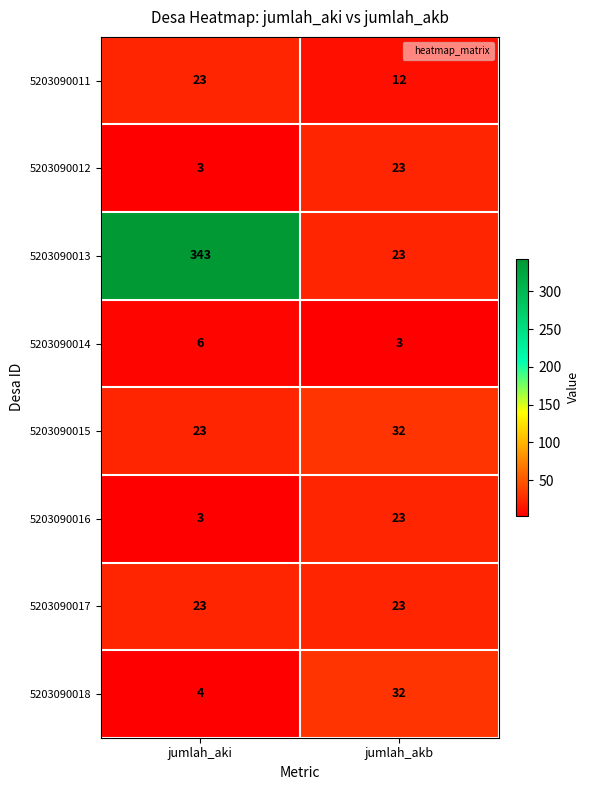

List the labels in order of 5203090014 value, smallest first.

jumlah_akb, jumlah_aki